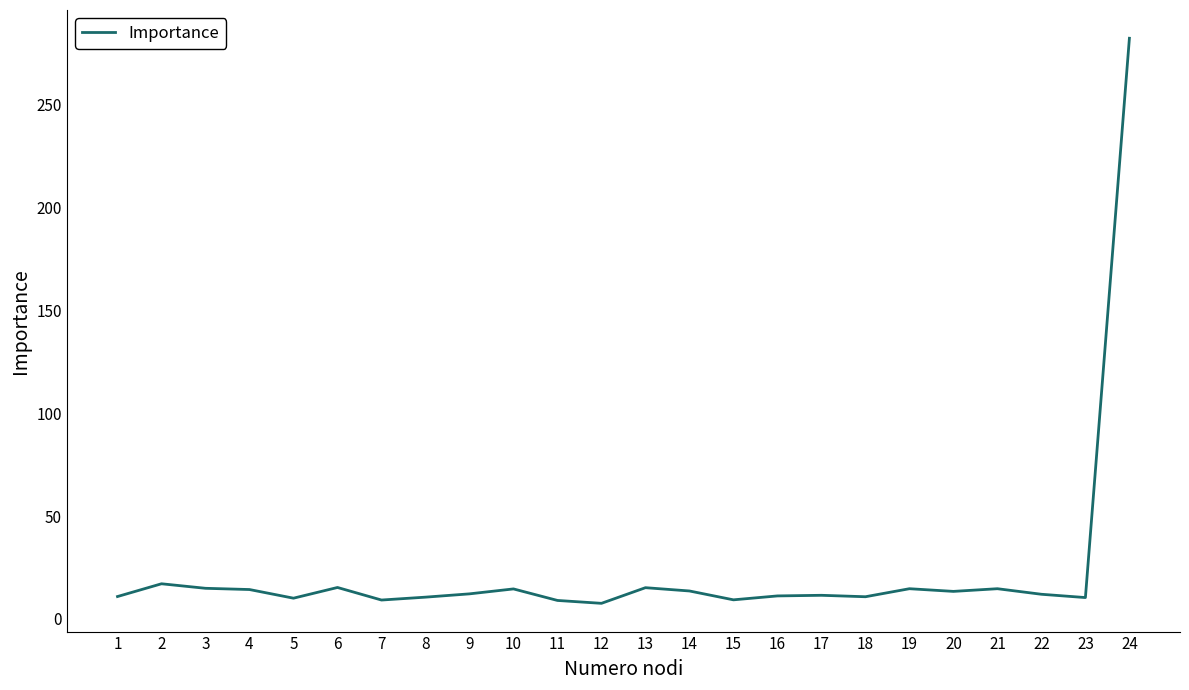

The chart shows a value of 9.3 at 15. True or false?

True